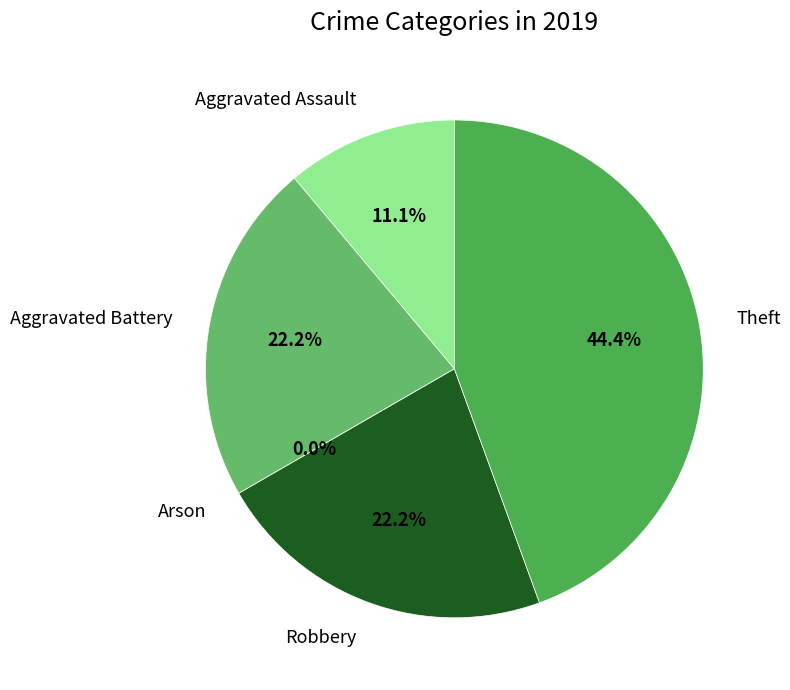

To the nearest percent, what is the difference between the largest and smallest slice percentages?

44%